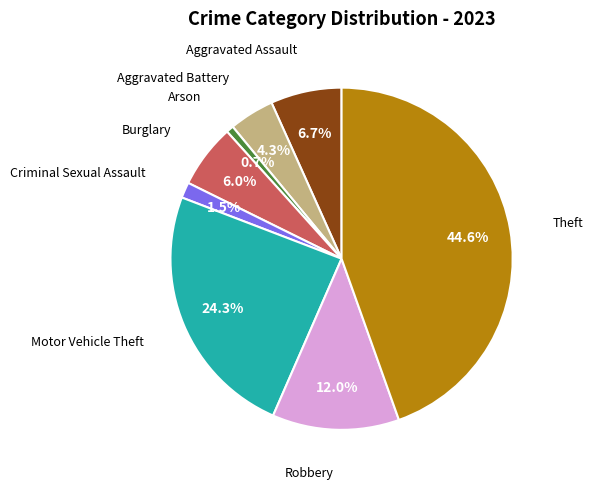

Is there a majority slice in this chart?

No